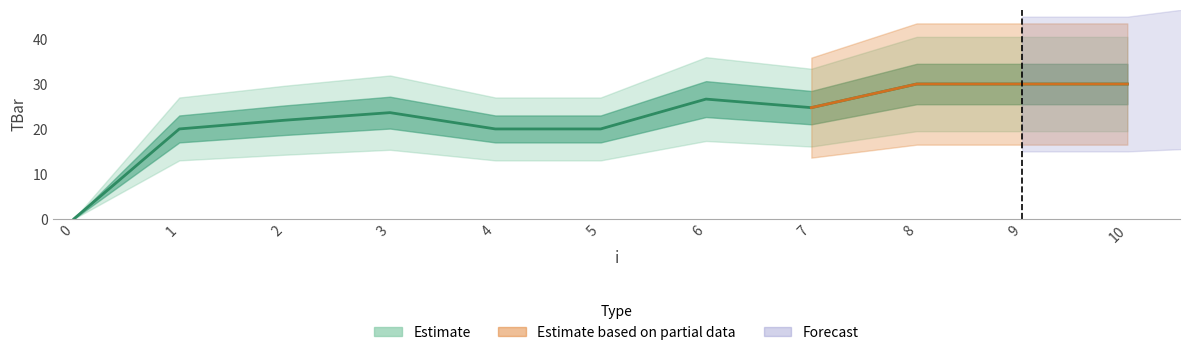

How many positive values are there?

10